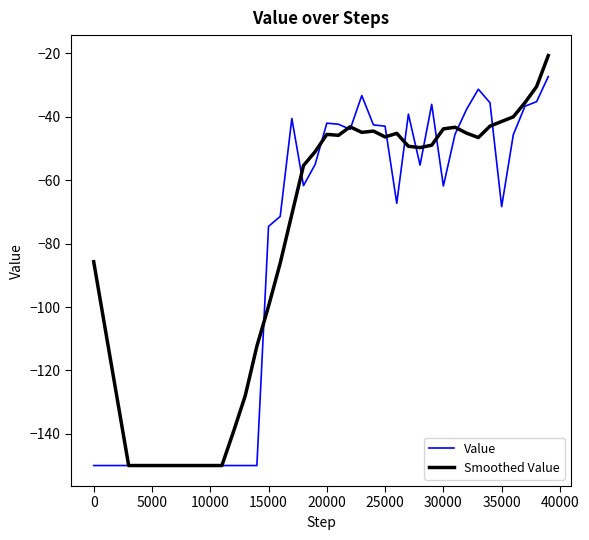

Which series ends up on top after the final intersection of Value and Smoothed Value?

Smoothed Value